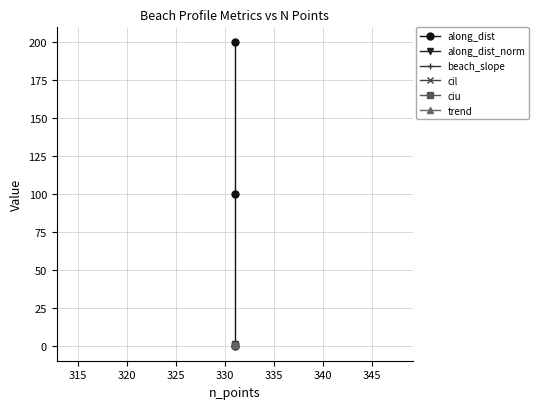

How many lines are shown in the chart?

6